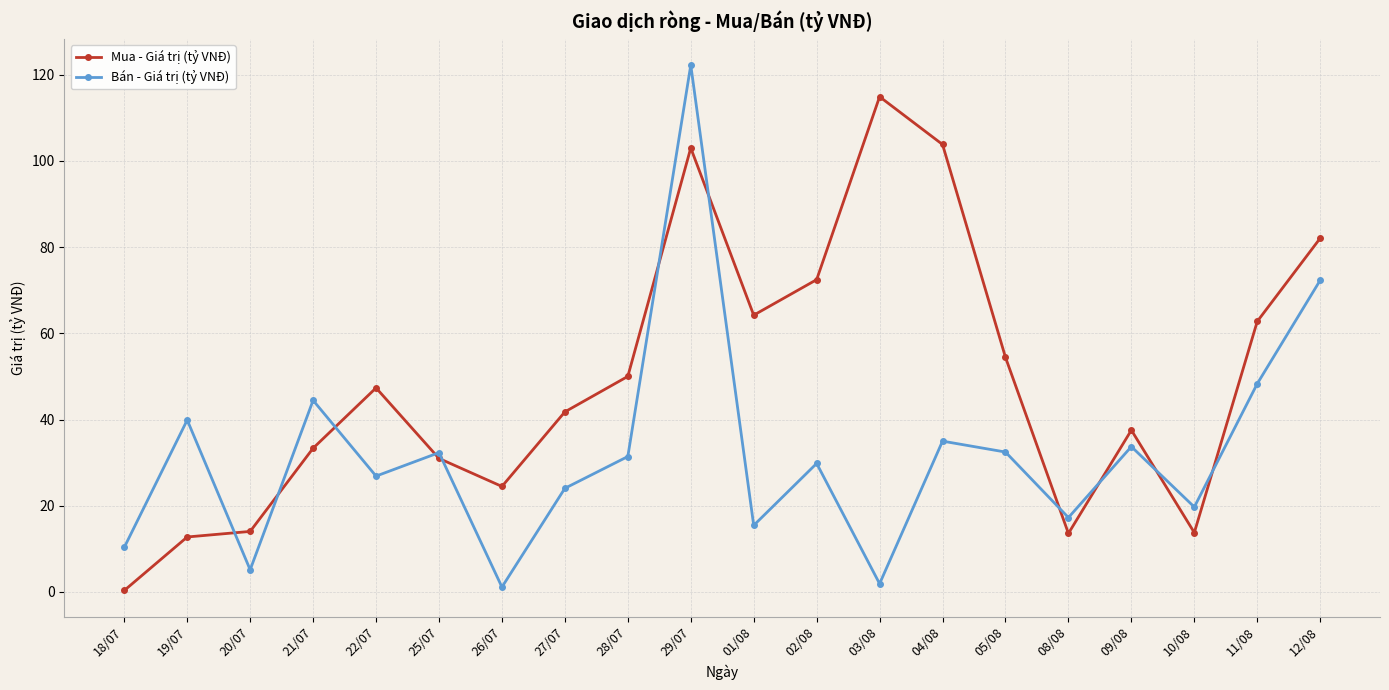

What is the total value across all series at 12/08?

154.4